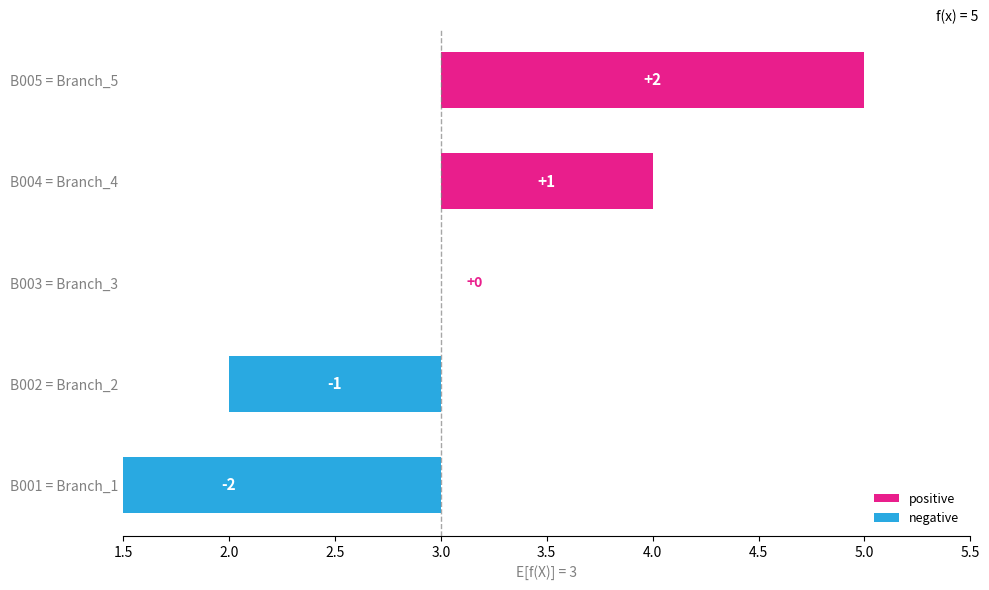

Which series changed the most between B003 = Branch_3 and B004 = Branch_4?

positive